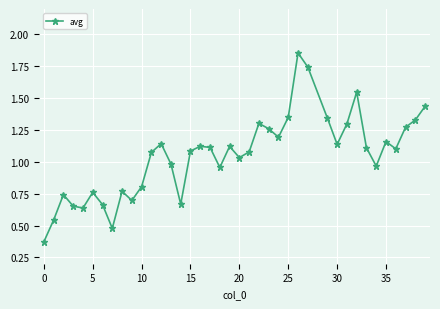

True or false: the data has more than 1 interior local peaks.

True